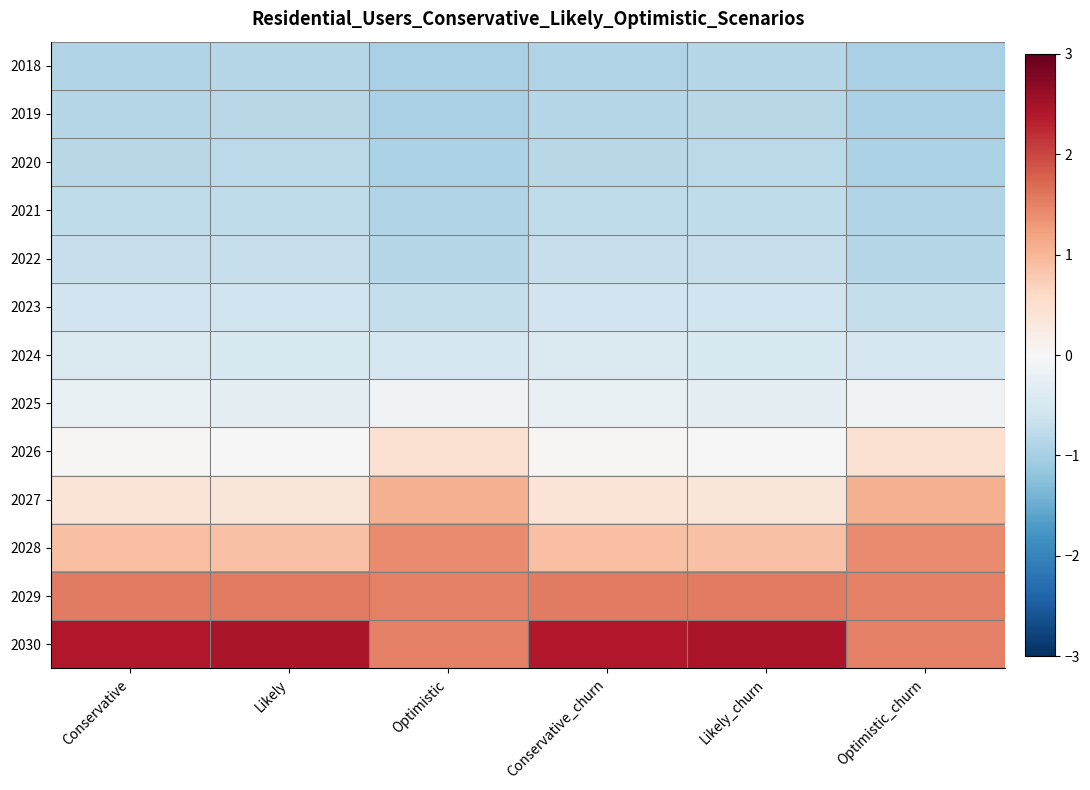

Which series has the largest total across all categories?

2030